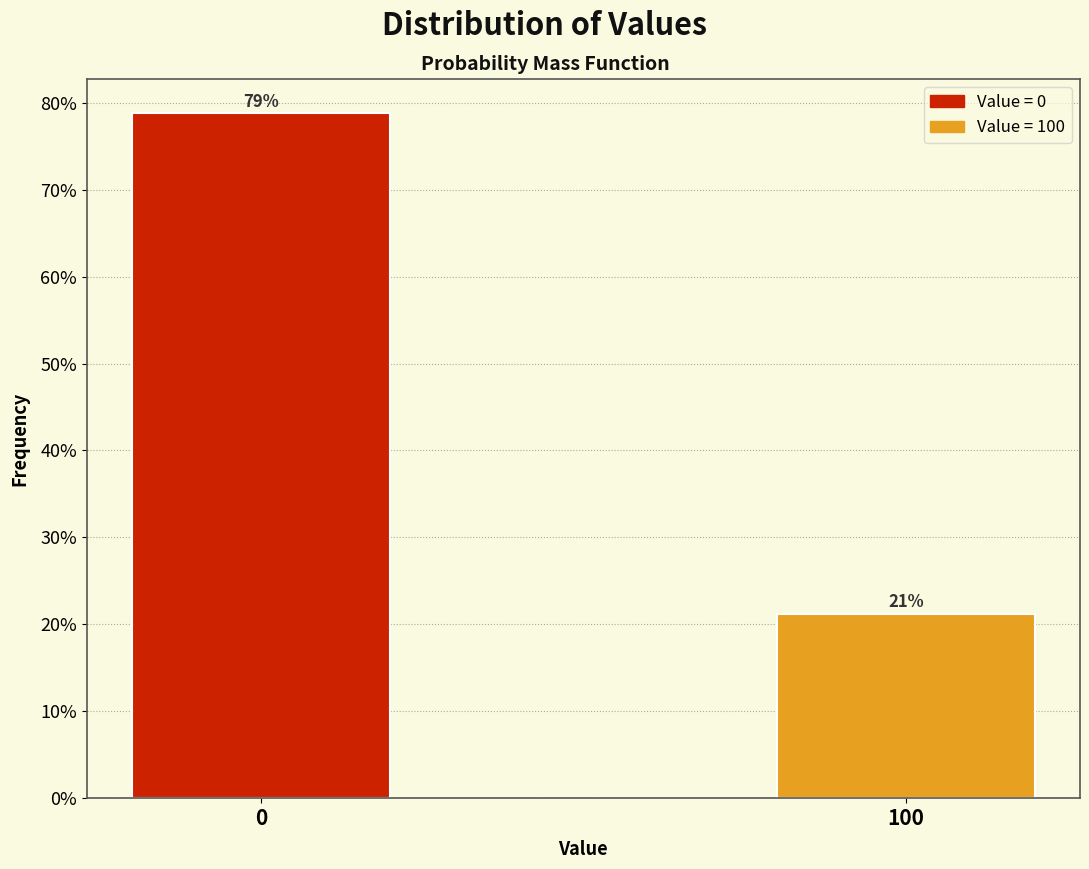

What is the approximate value at 100?

21.2